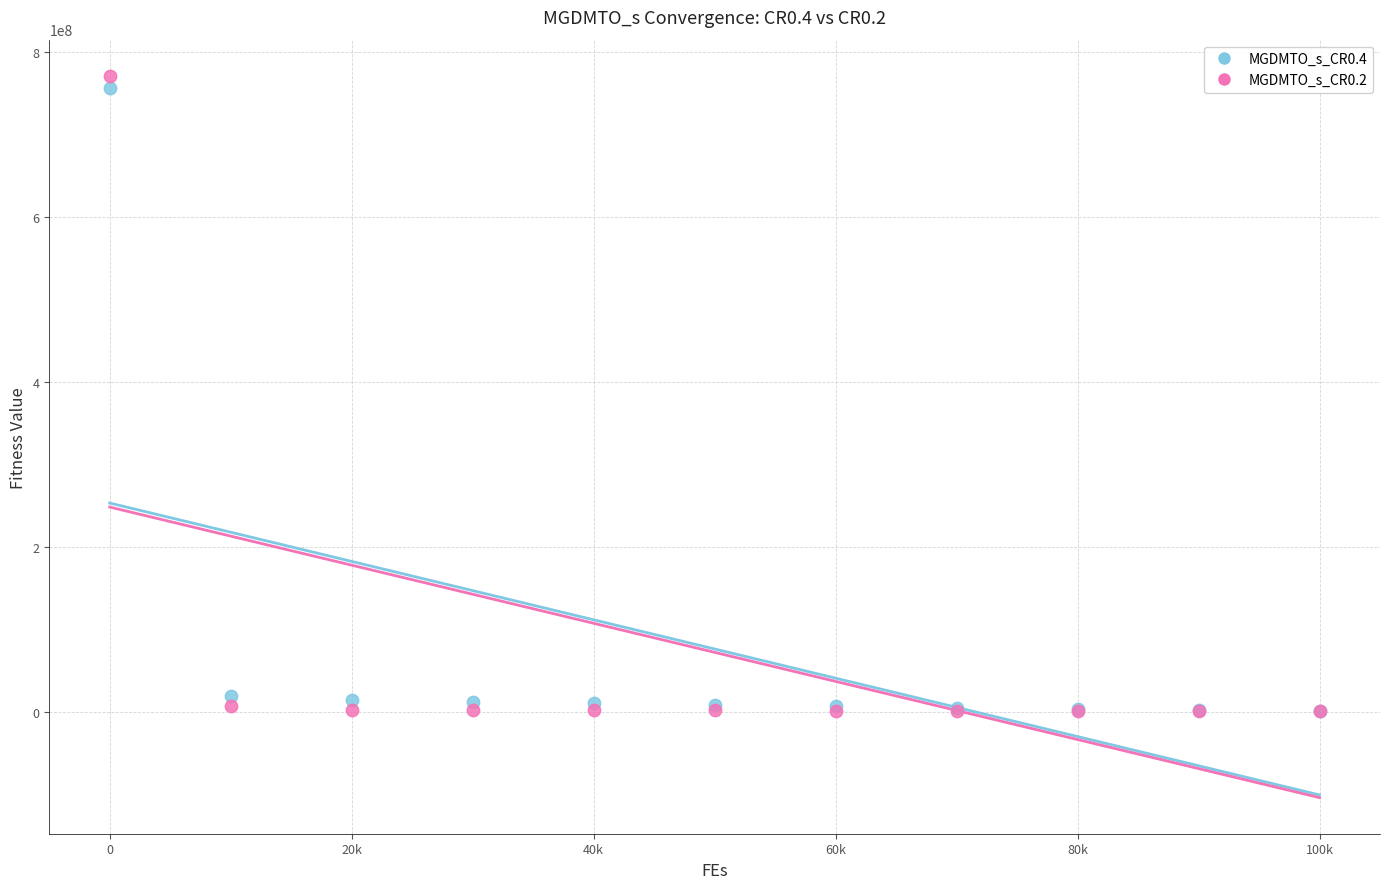

What are all the series names shown in the legend?

MGDMTO_s_CR0.4, MGDMTO_s_CR0.2